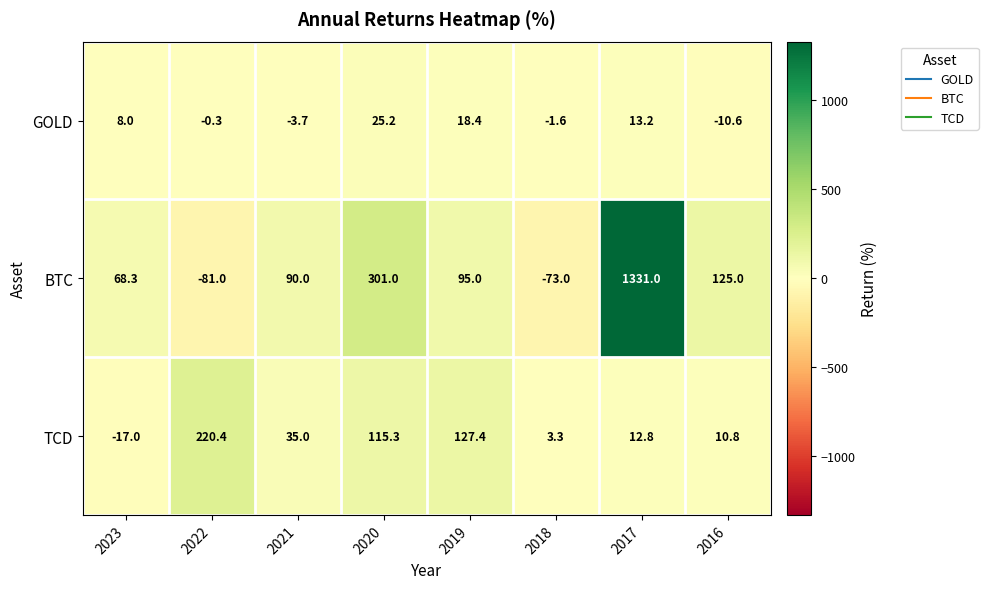

Rank the series at 2019 from lowest to highest value.

GOLD, BTC, TCD